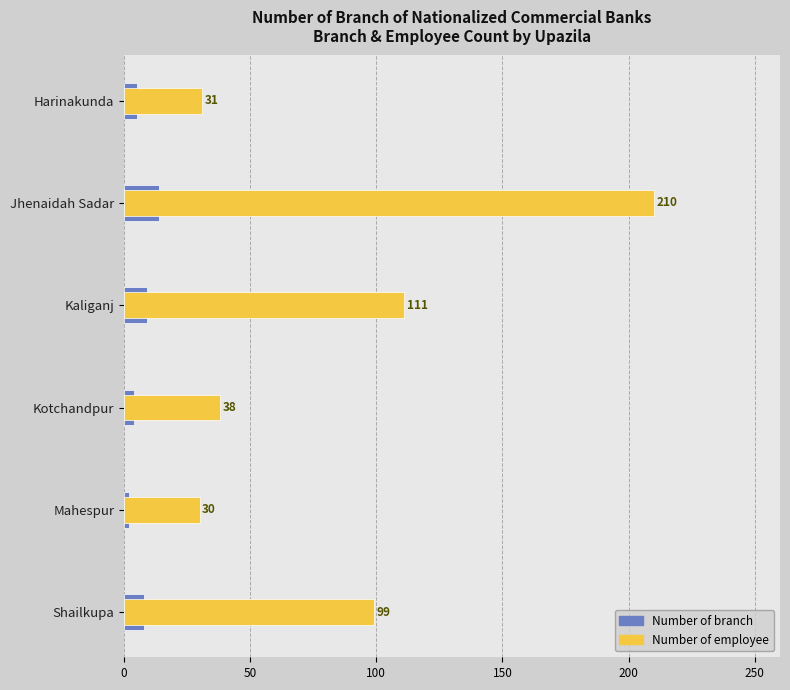

Is the value of Number of branch at Kotchandpur greater than the value of Number of employee at Kotchandpur?

No